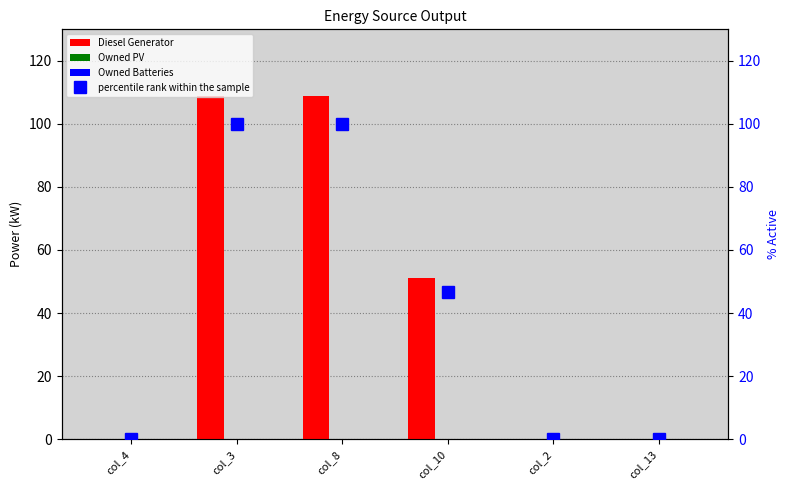

Rank the series at col_8 from highest to lowest value.

Diesel Generator, percentile rank within the sample, Owned PV, Owned Batteries